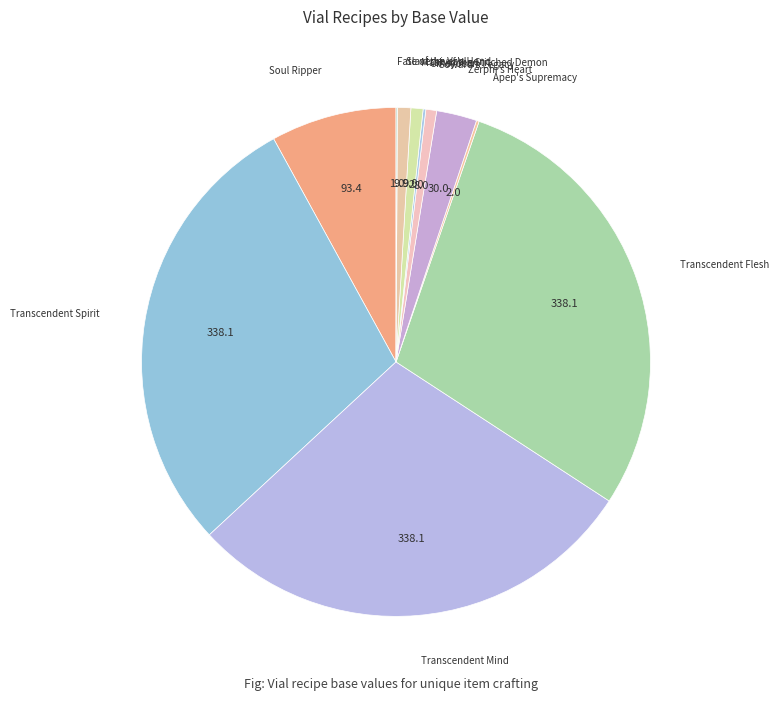

Rank the categories by value from lowest to highest.

Fate of the Vaal, Apep's Supremacy, Omeyocan, Coward's Legacy, Mask of the Stitched Demon, Slavedriver's Hand, Zerphi's Heart, Soul Ripper, Transcendent Spirit, Transcendent Mind, Transcendent Flesh